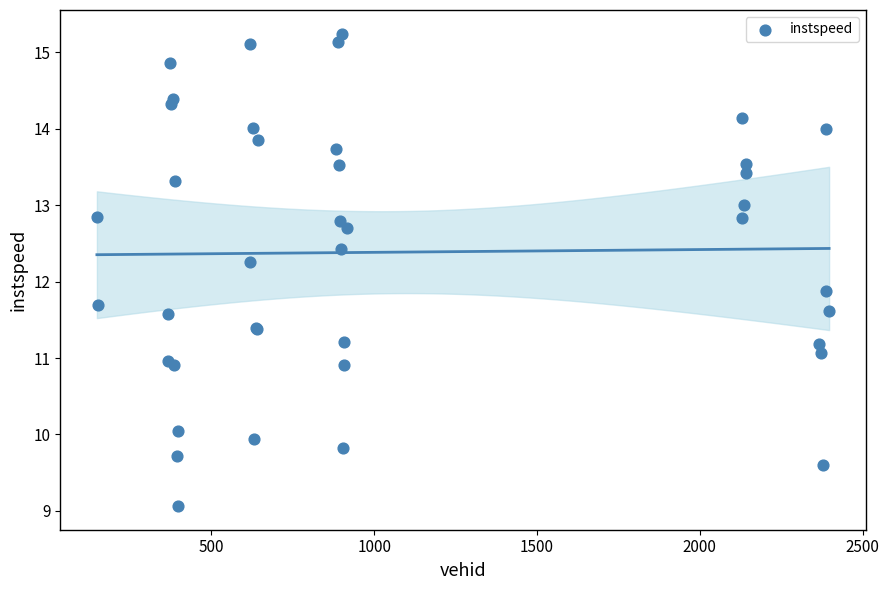

What Y value in the scatter plot is closest to 12?

11.9